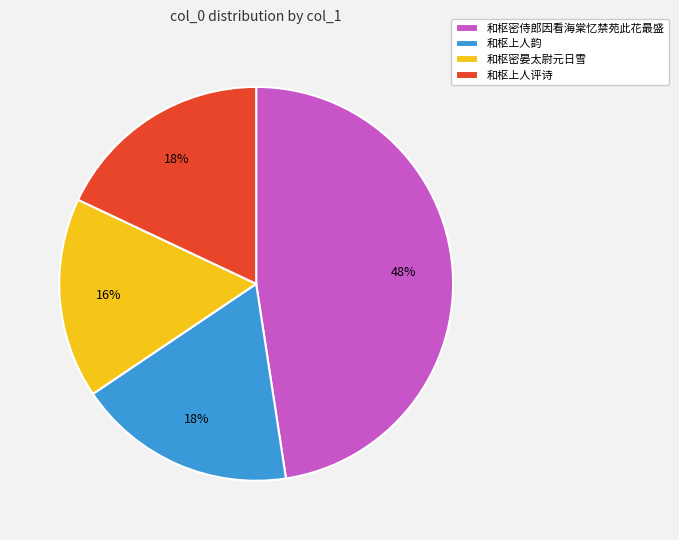

True or false: 和枢密晏太尉元日雪 accounts for 7% of the total.

False